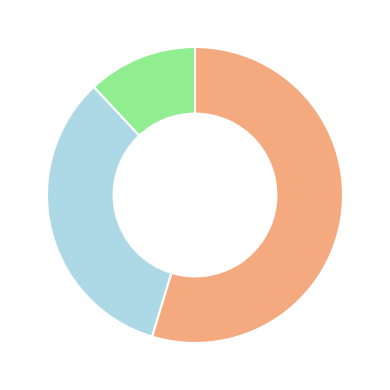

Is there any slice that represents more than half of the pie?

Yes